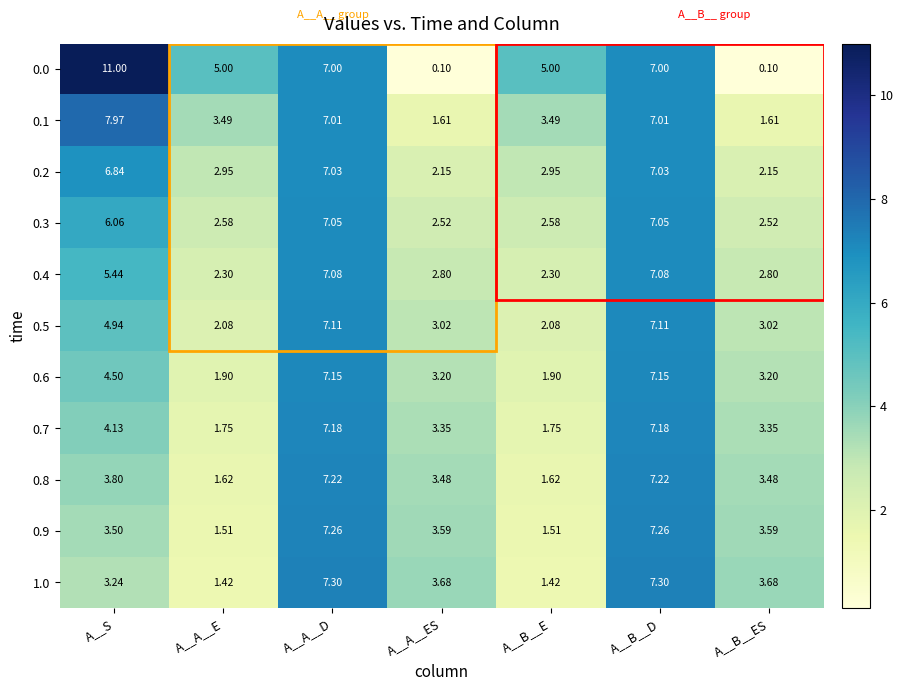

How many distinct data groups are displayed?

11